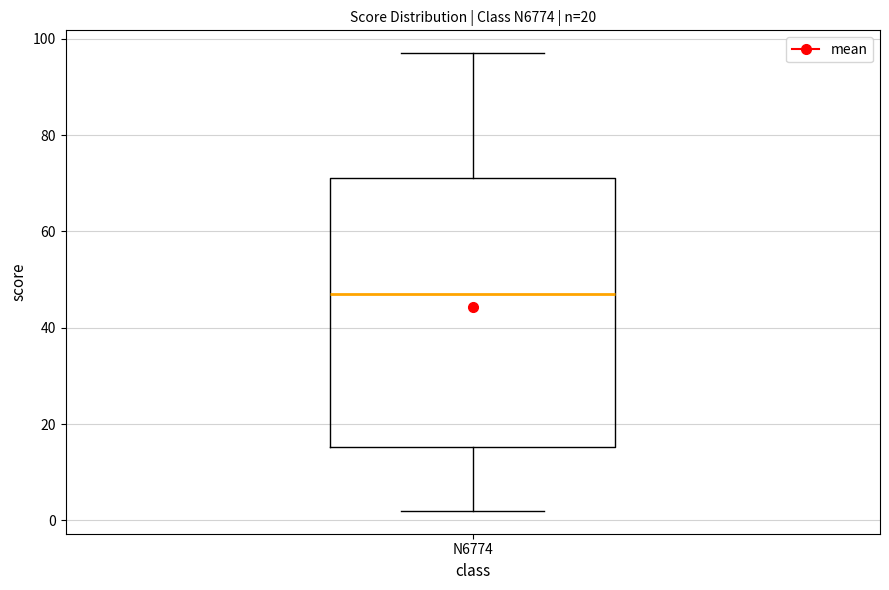

Where is the lower edge of the box for N6774 on the y-axis? The values are not printed on the chart, so give them approximately, as read against the axis.

16